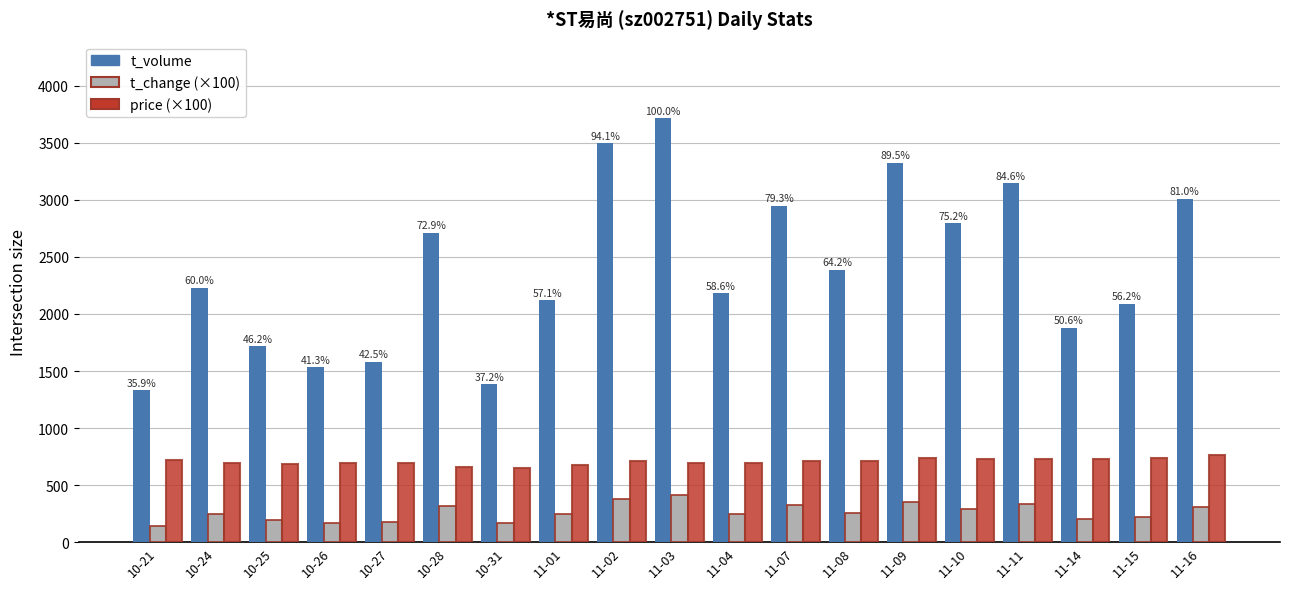

What is the lowest value of the price (×100) series?

652.0